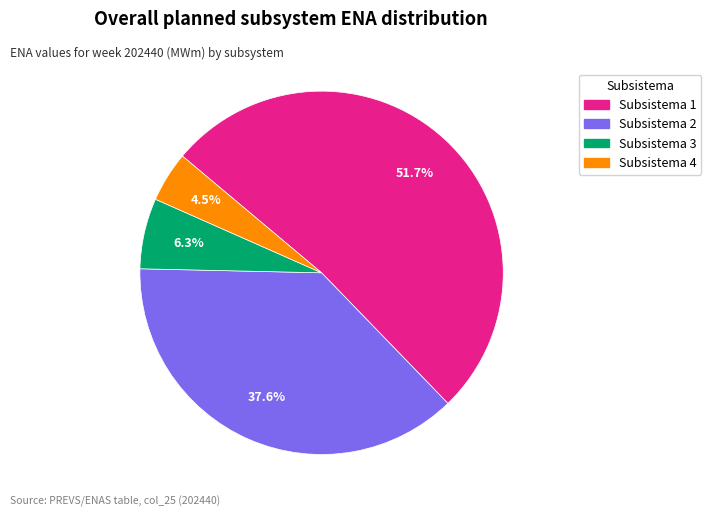

Does any single category account for the majority?

Yes